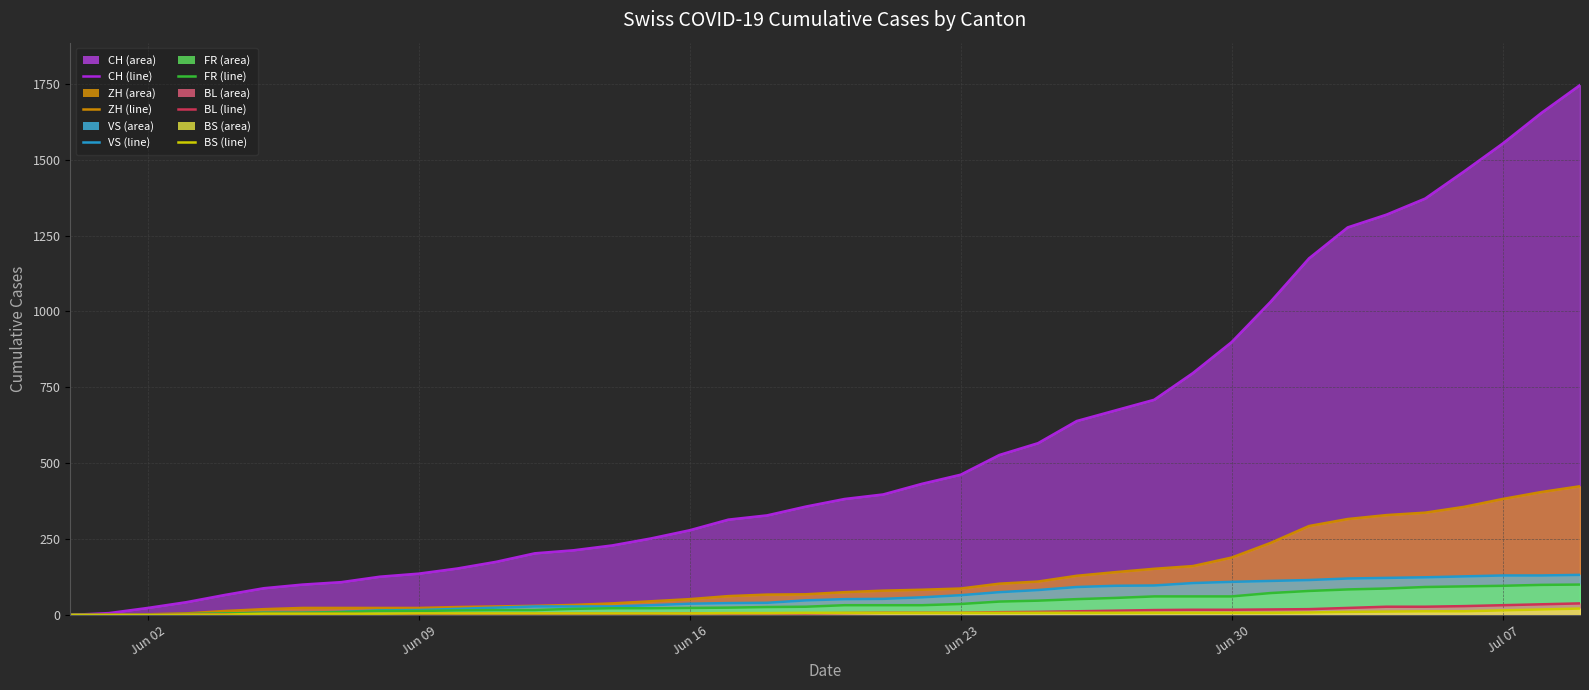

What is the value of the BL trend point at the 20th from the left?

5